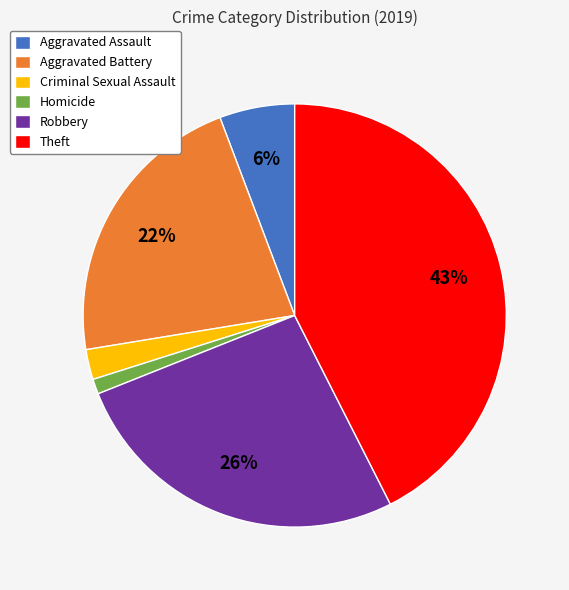

Is the sum of Homicide and Robbery greater than half?

No